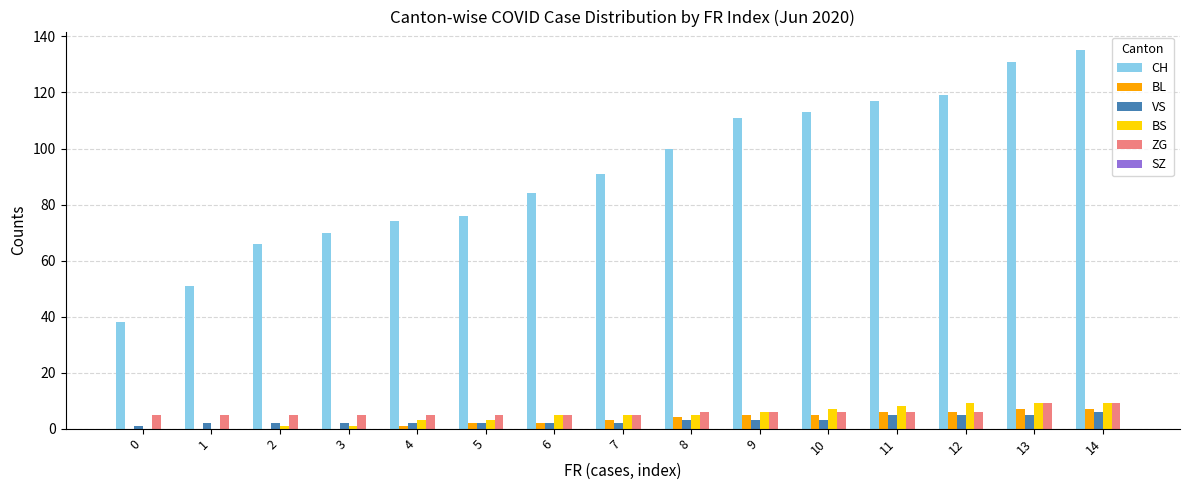

How many groups of bars are there?

15